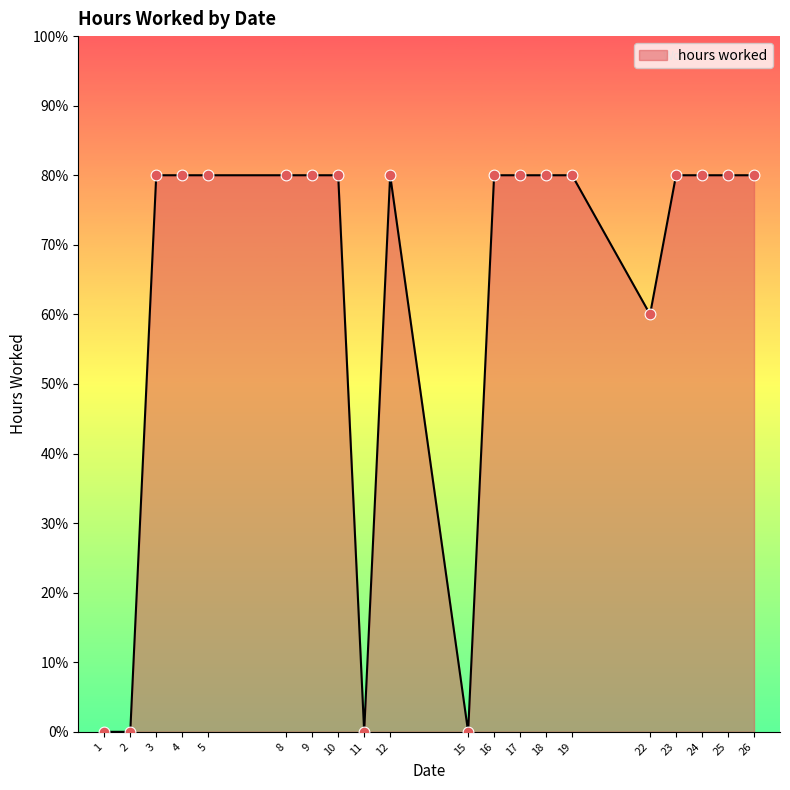

Between 17 and 12, which is larger?

17